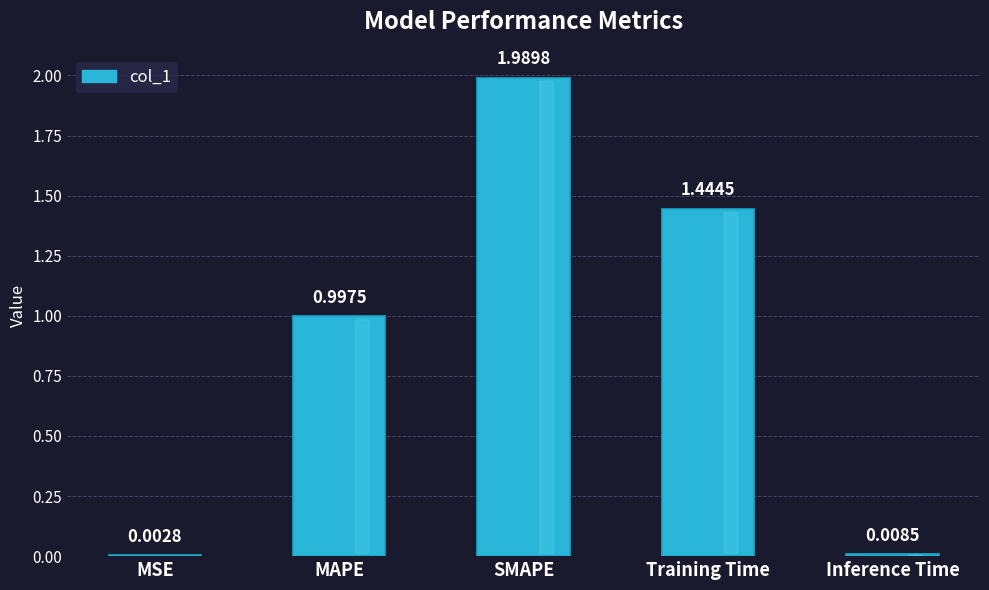

What is the sum of all values?

4.4